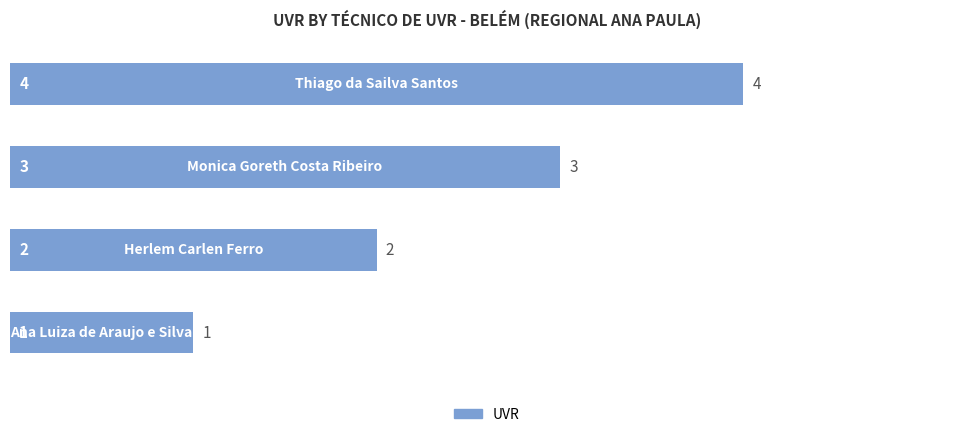

How many values are between 2 and 4?

3